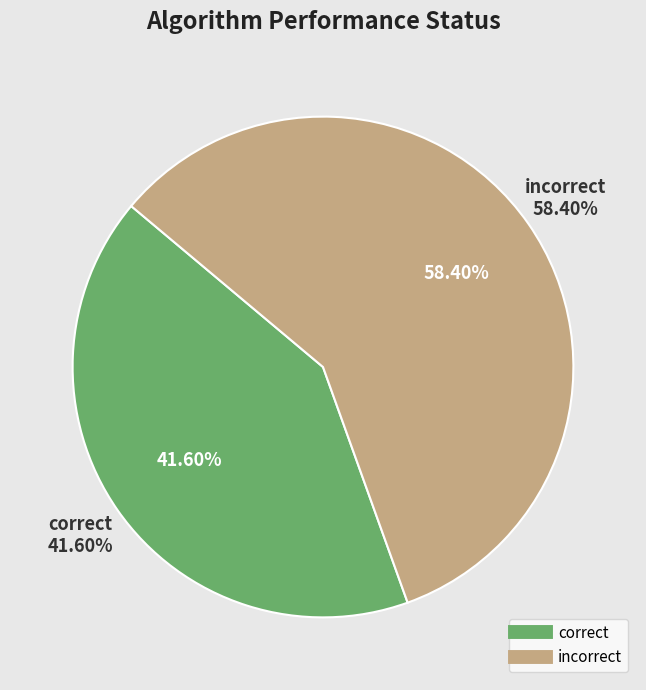

Is the sum of failed and incorrect greater than half?

Yes